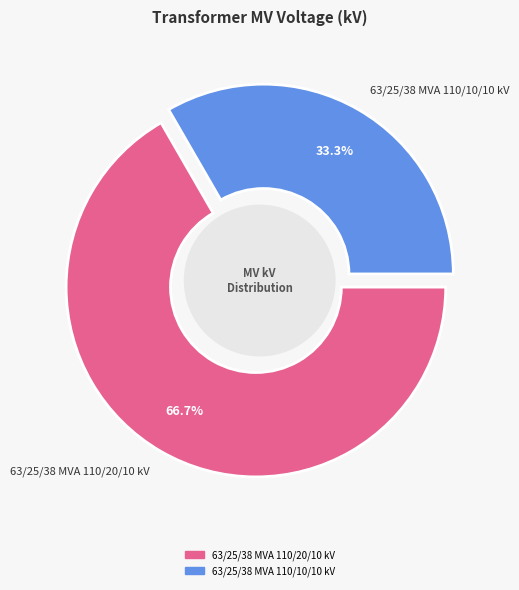

Is it true that 63/25/38 MVA 110/10/10 kV is 33% of the pie?

True